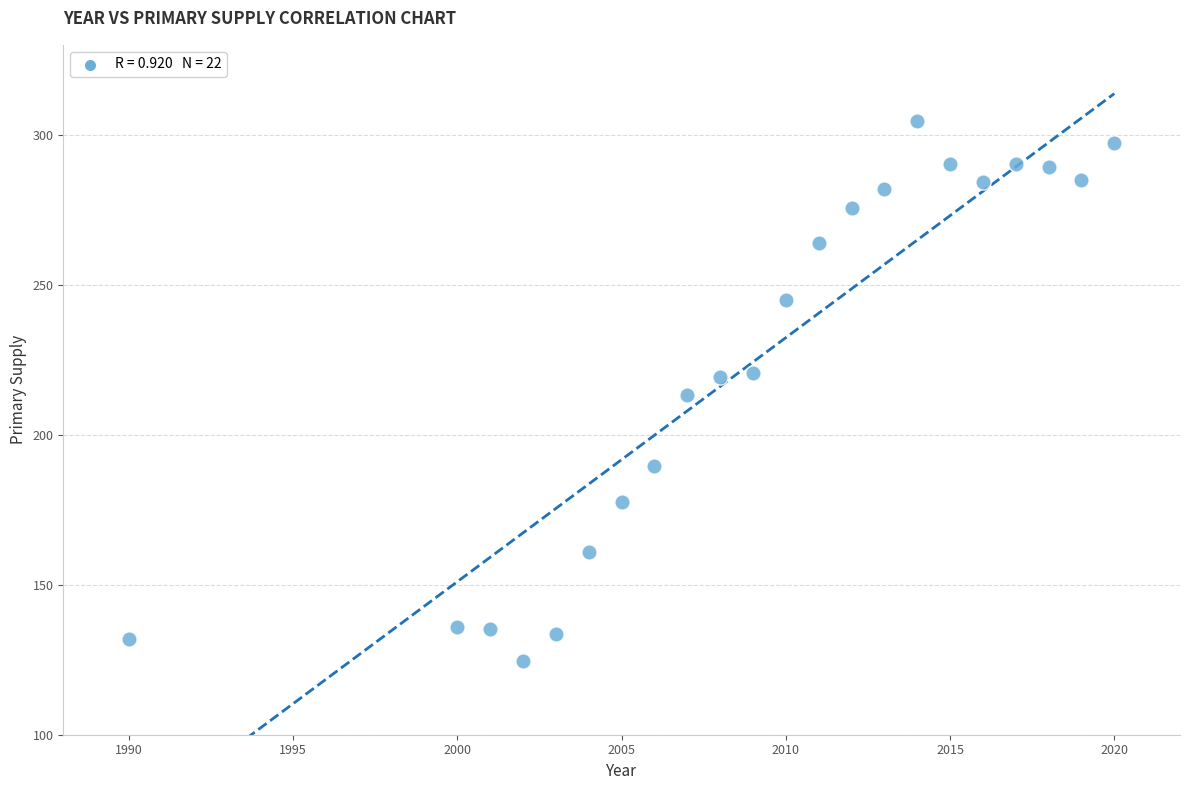

What is the range of X values (max minus min)?

30.0